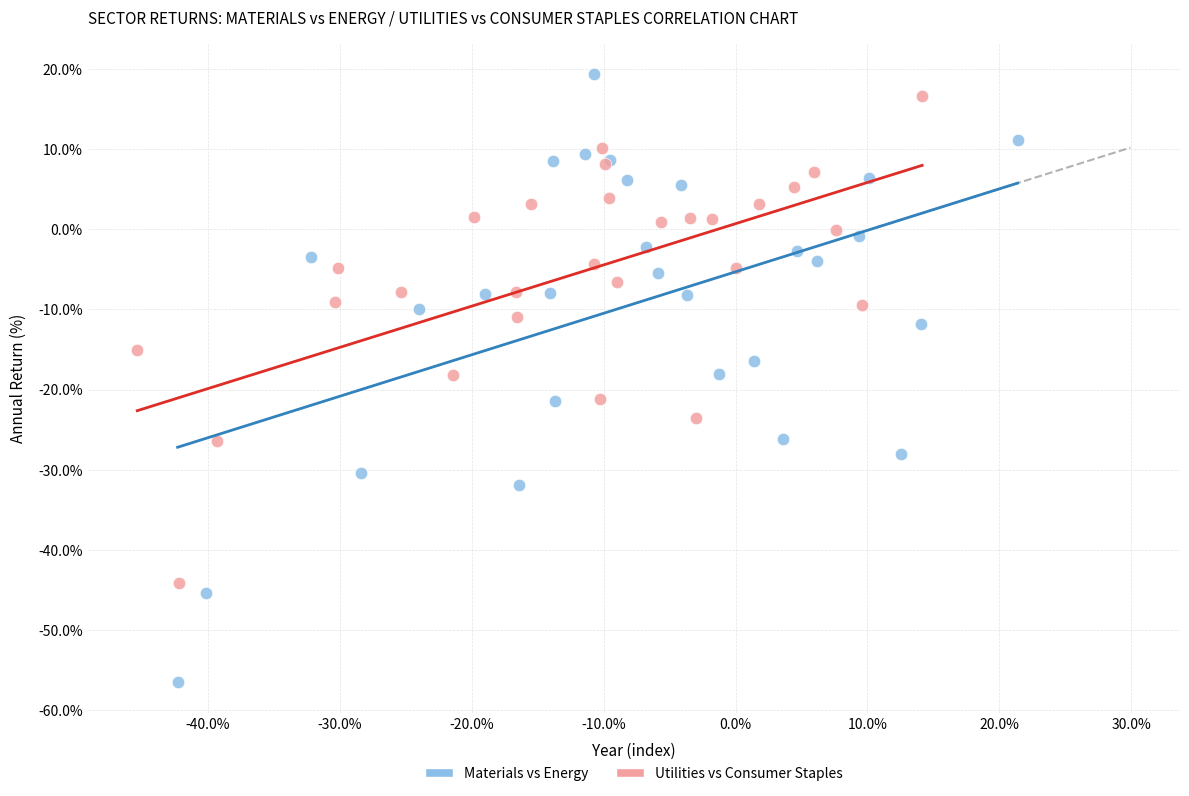

Which series reaches the maximum Y coordinate?

Materials vs Energy